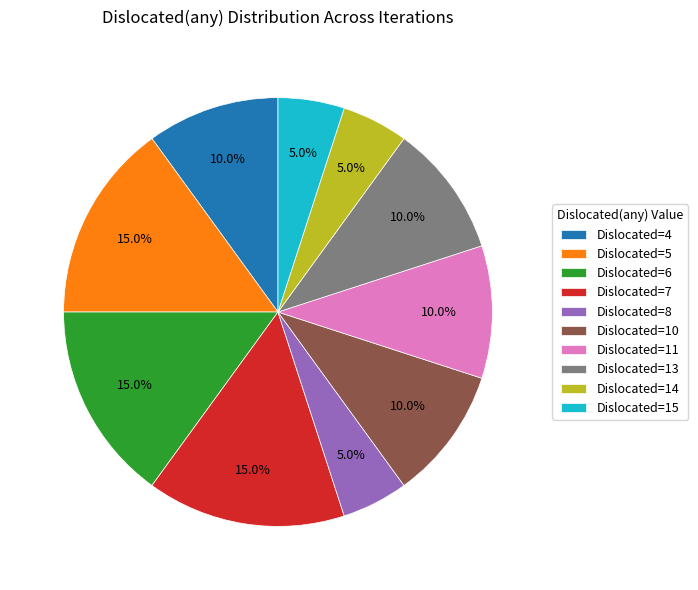

What is the ratio of the value at Dislocated=13 to the value at Dislocated=14?

2.0